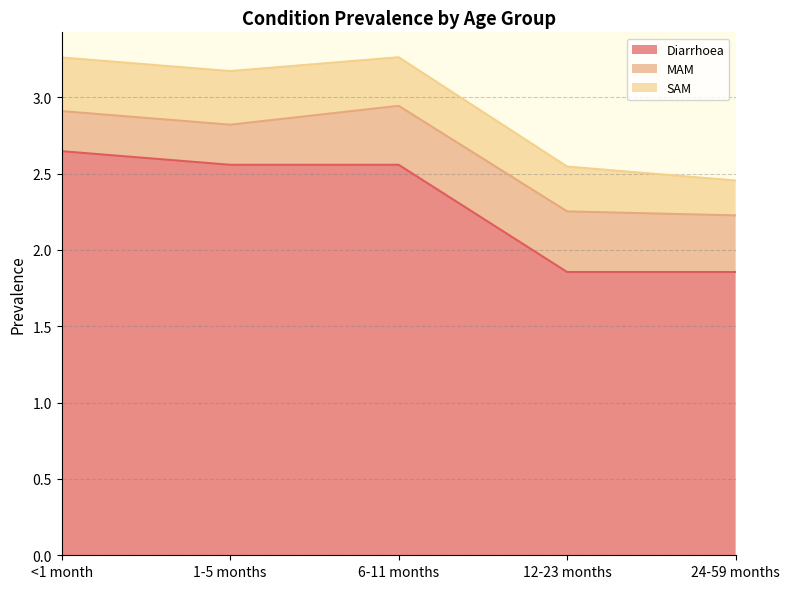

True or false: Diarrhoea and MAM intersect in this chart.

False